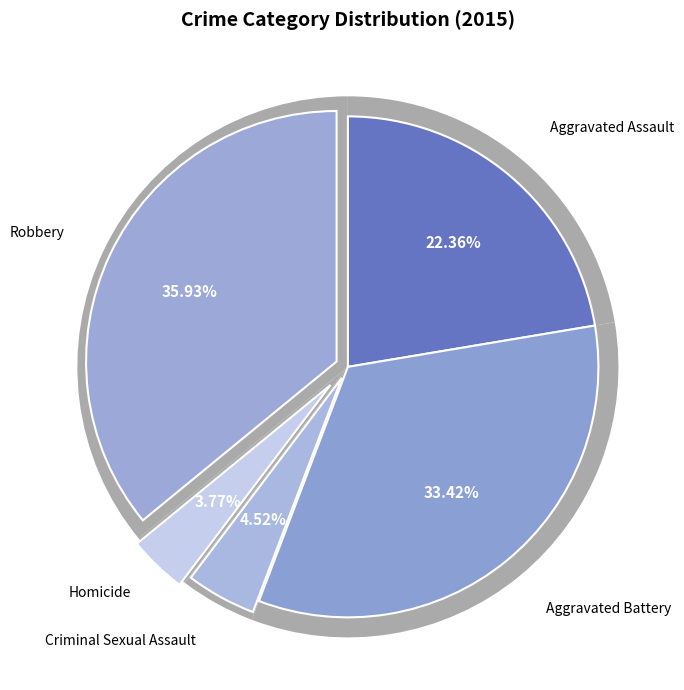

True or false: Homicide accounts for 10% of the total.

False